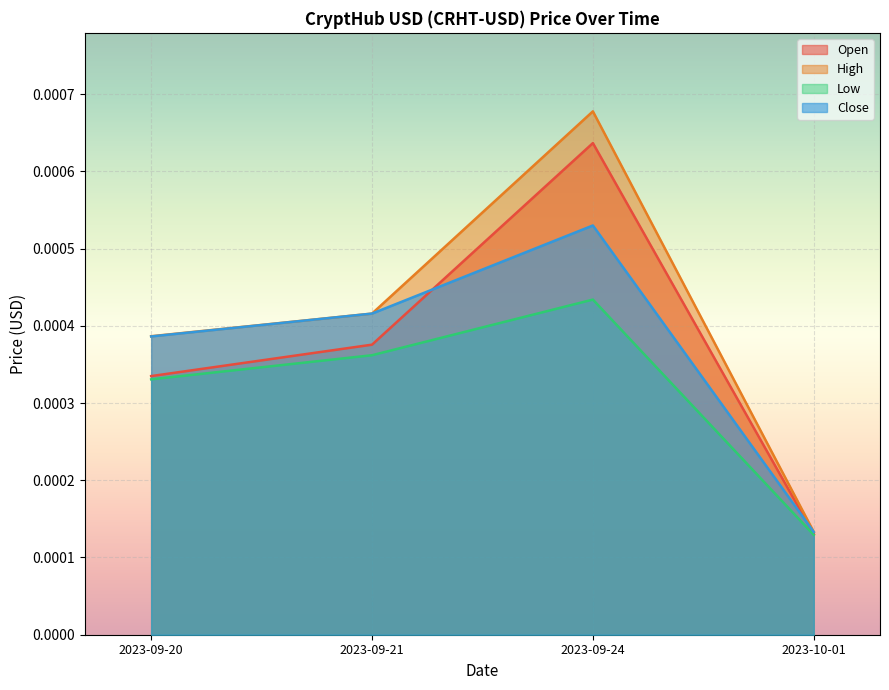

How many series are shown in this chart?

4